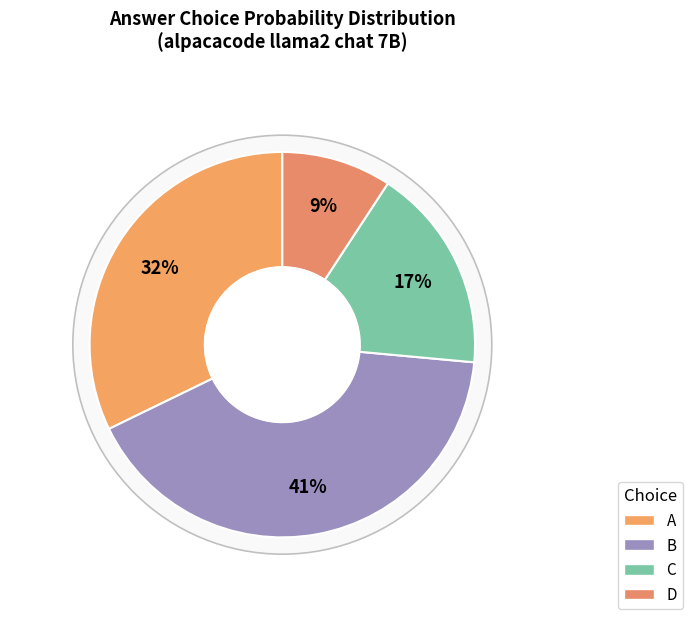

Is there any slice that represents more than half of the pie?

No